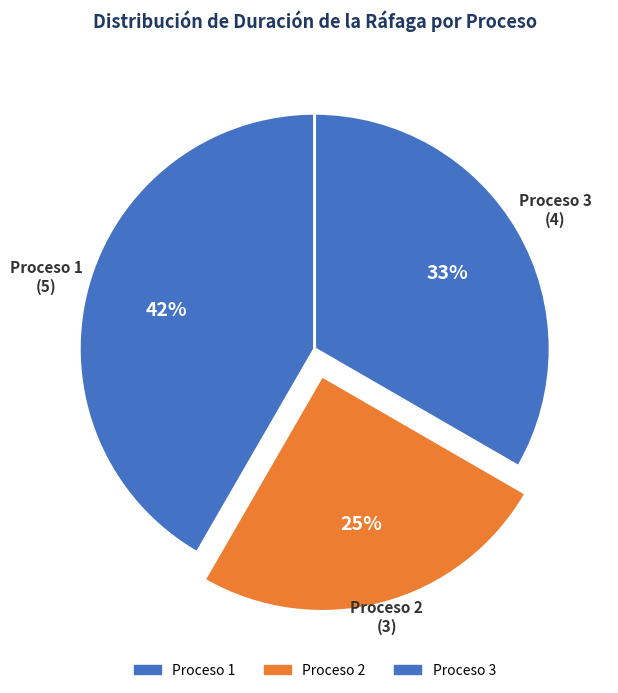

Does any single category account for the majority?

No